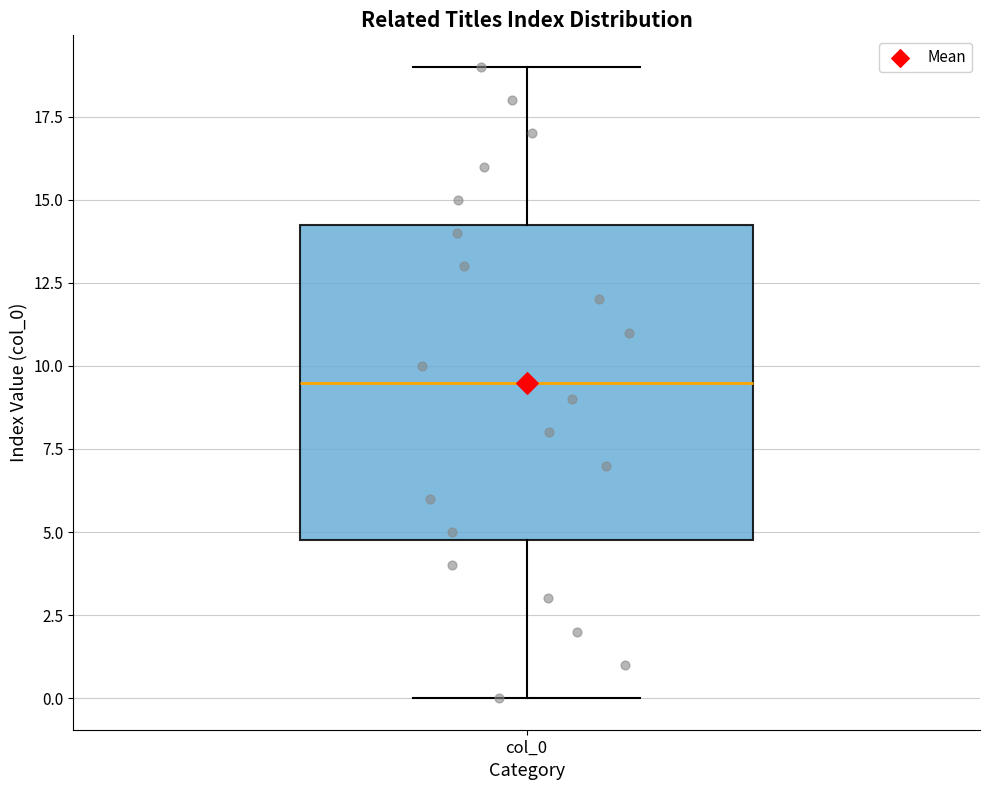

Read this box plot against the y-axis: the position of the median line, the range covered by the box, and the ends of both whiskers. The values are not printed on the chart, so give them approximately, as read against the axis.

median 9.5, box 5.0 to 14.5, whiskers 0.0 to 19.0